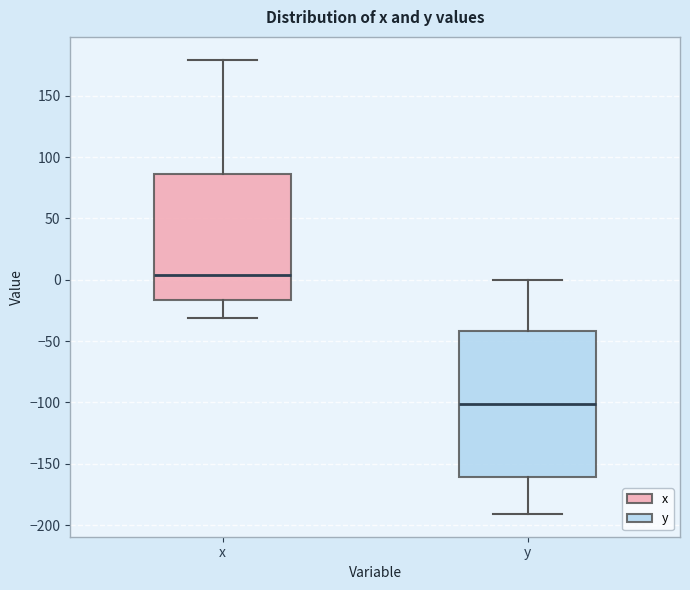

Reading left to right, read every box against the y-axis: the position of its median line, the range the box covers, and the ends of its whiskers. The values are not printed on the chart, so give them approximately, as read against the axis.

x: median 5, box -15 to 85, whiskers -30 to 180
y: median -100, box -160 to -40, whiskers -190 to 0